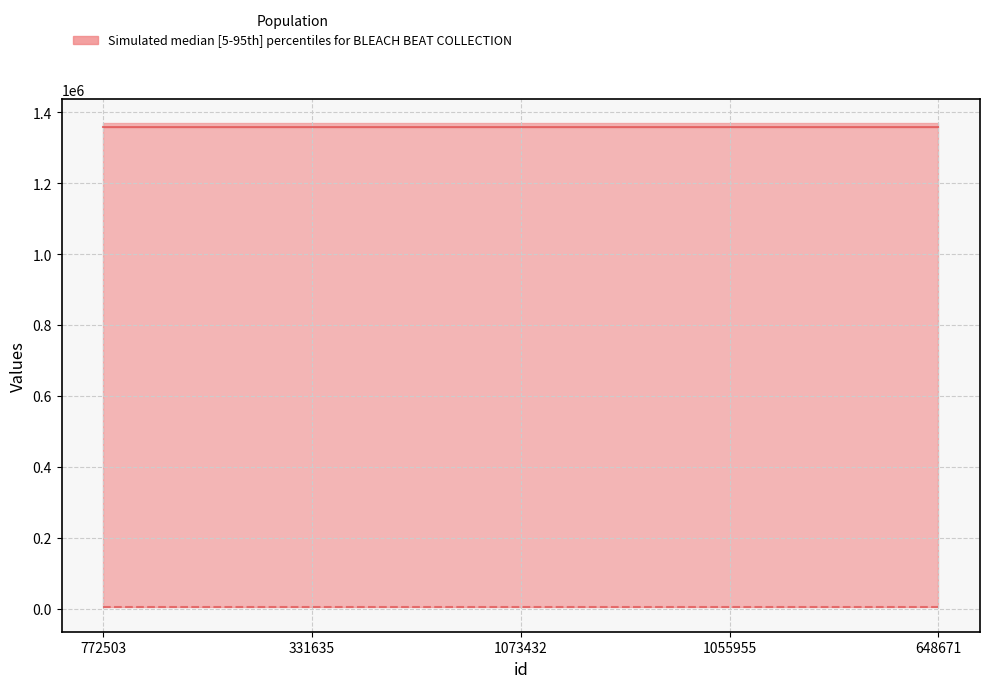

What position from the left is 1073432?

3